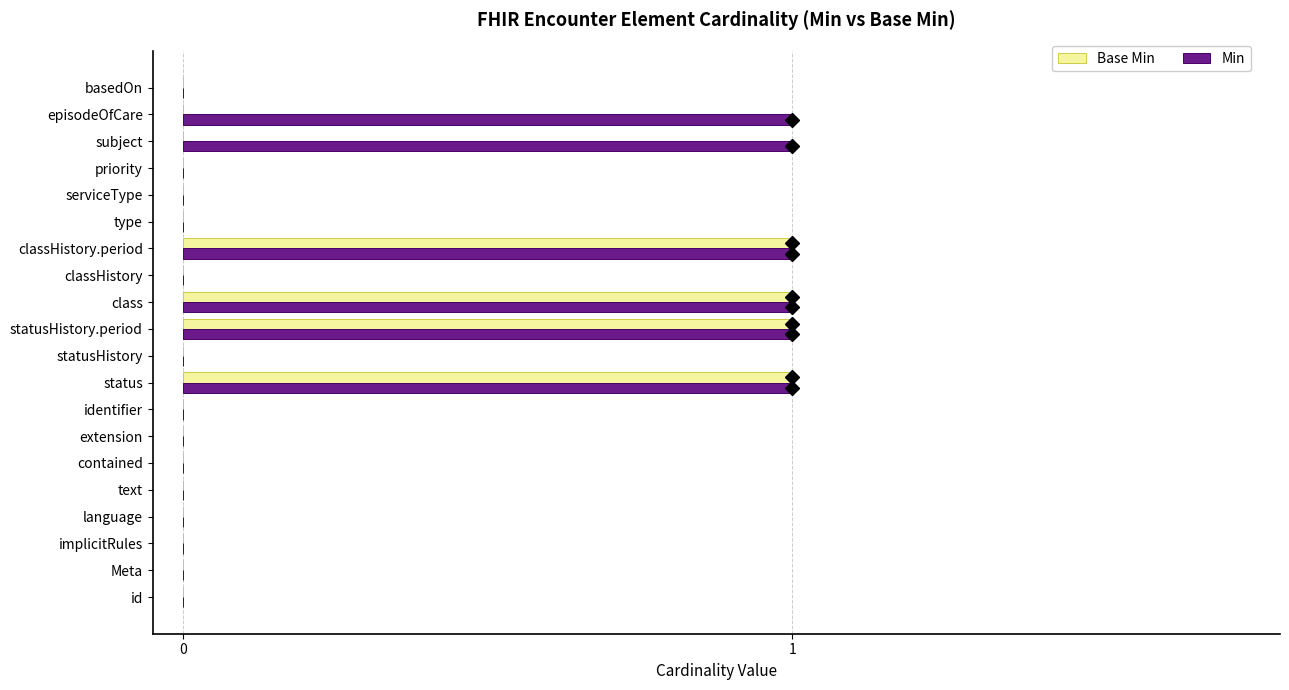

How many Base Min values are between 0 and 1?

20